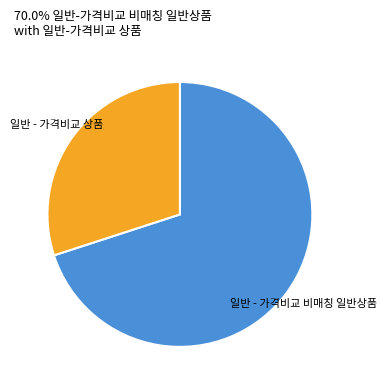

Is there a majority slice in this chart?

Yes